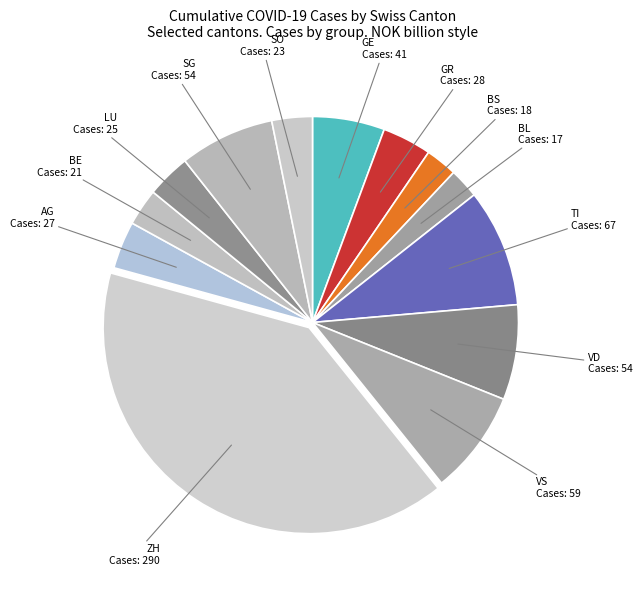

Which category has the smallest portion of the pie?

BL